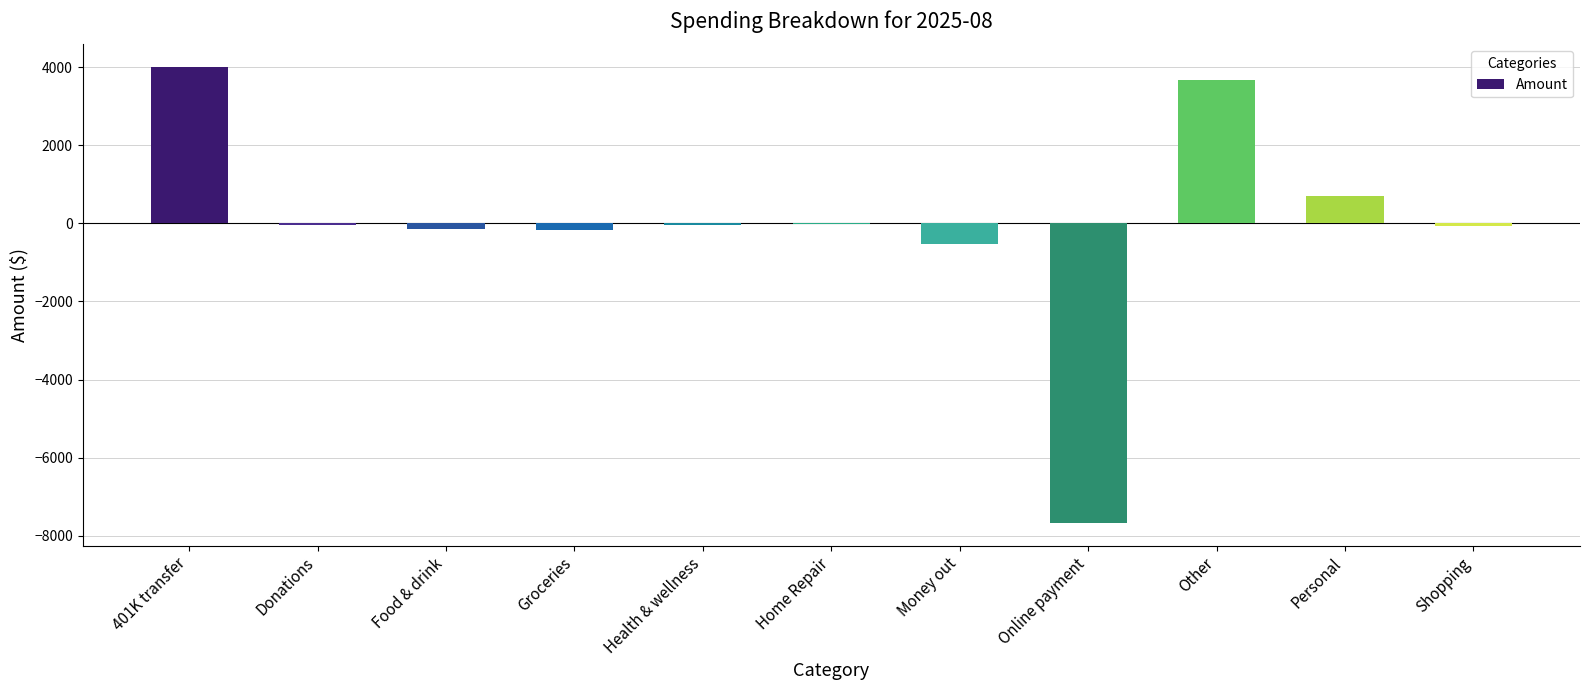

Count the number of values greater than -50.

5